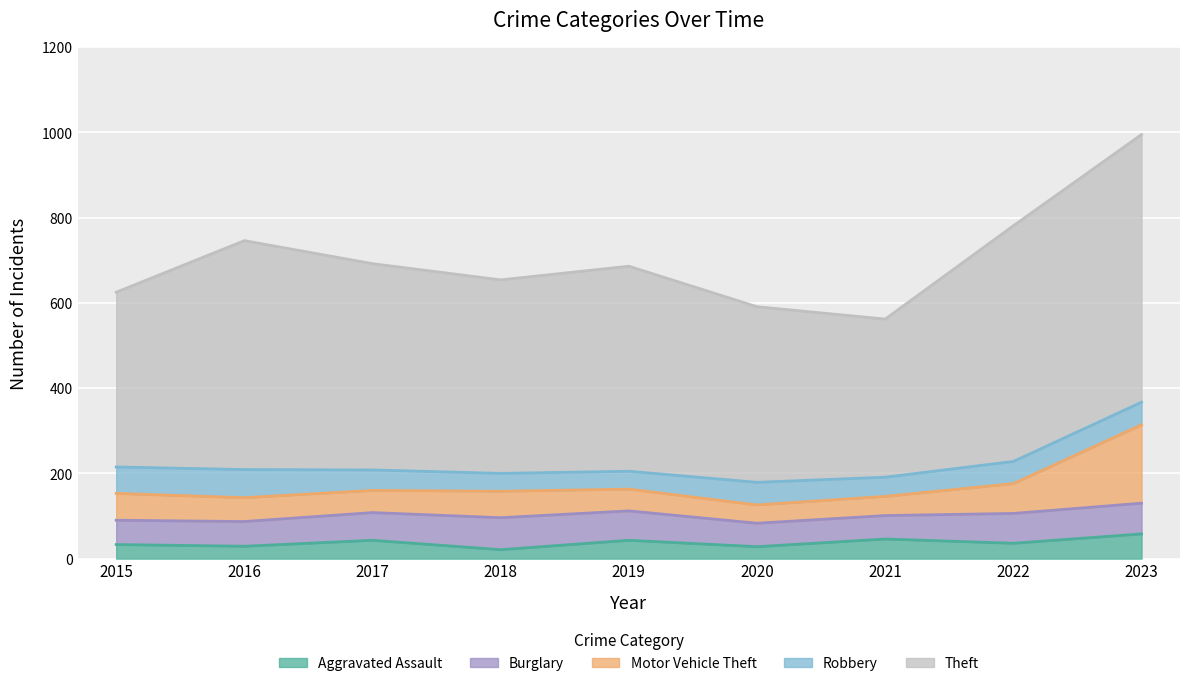

How many data points in Burglary are less than 65?

4